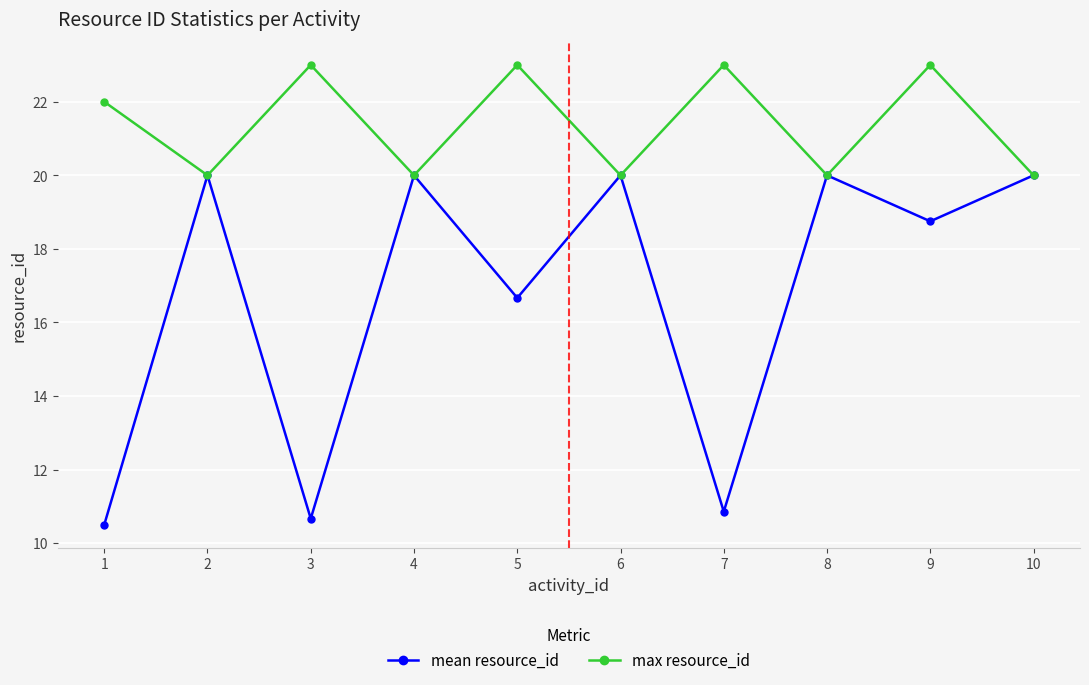

Is the value of mean resource_id at 8 greater than the value of max resource_id at 1?

No